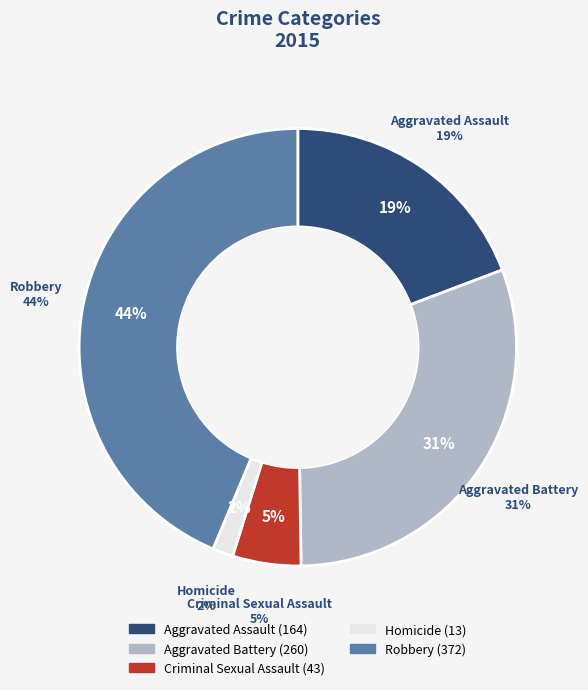

To the nearest percent, what is the difference between the Aggravated Battery and Criminal Sexual Assault slice percentages?

25%